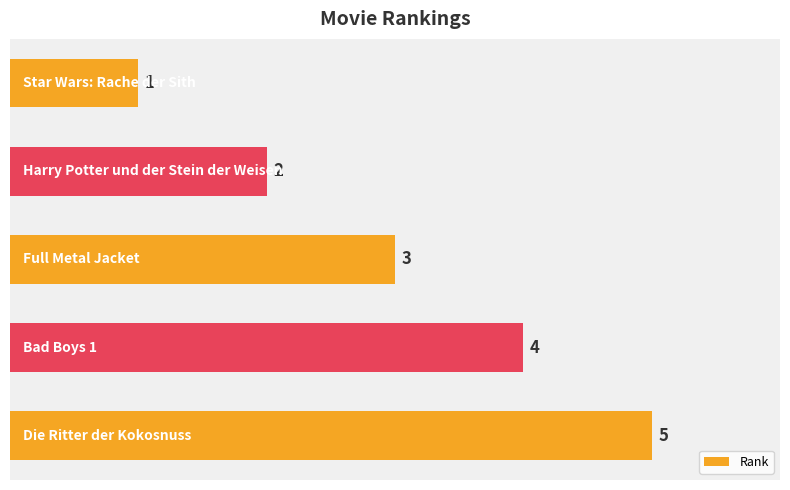

What is the smallest value displayed?

1